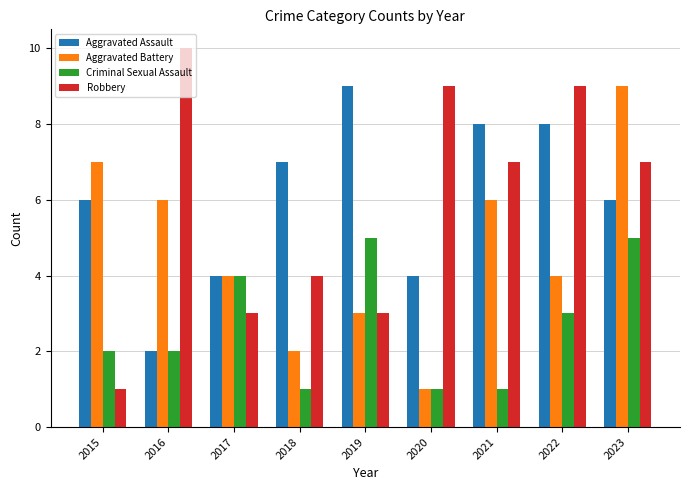

What is the spread (max minus min) of values at 2021?

7